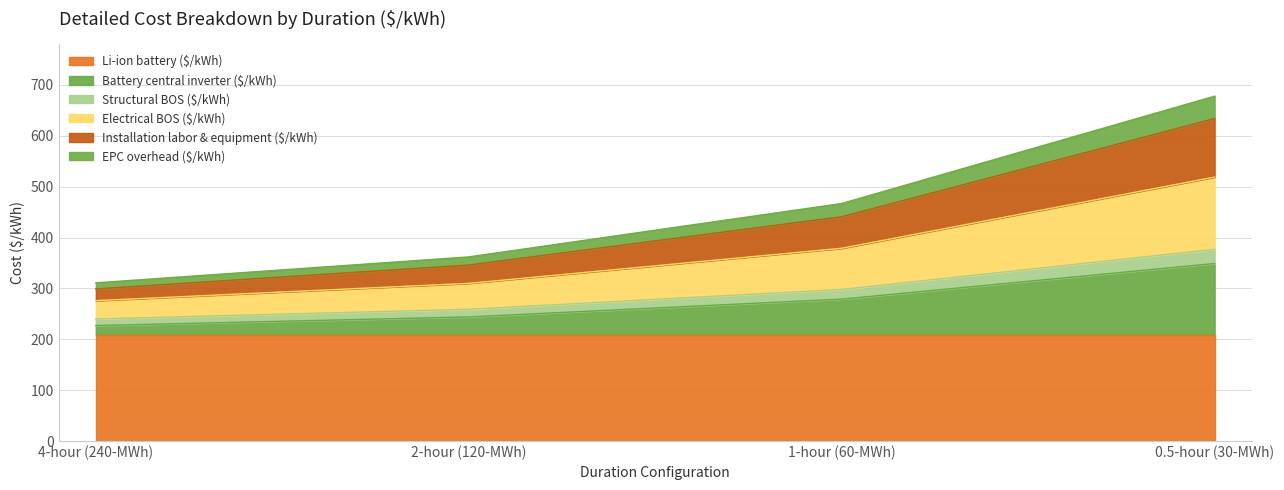

What is the minimum value for Li-ion battery ($/kWh)?

209